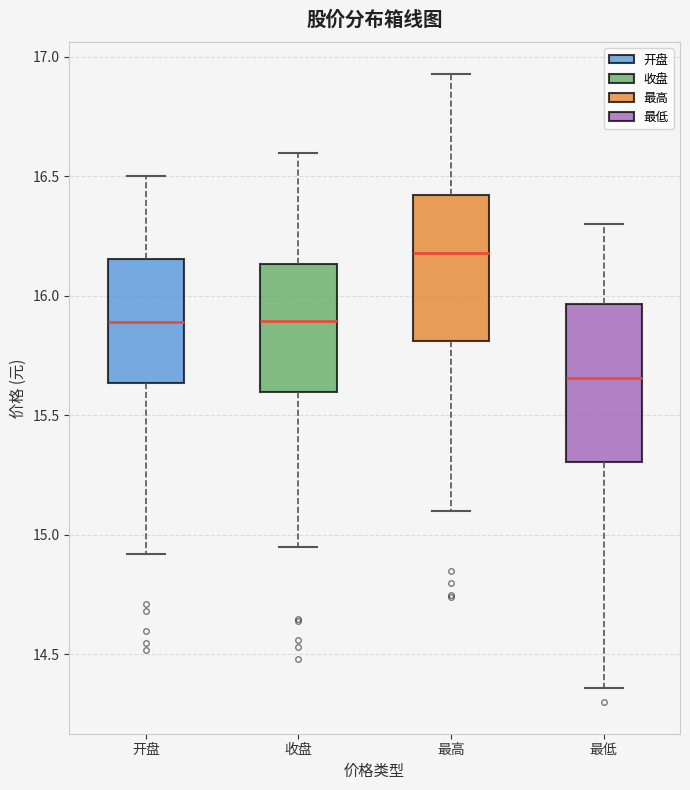

Where does the lower whisker of the box for 开盘 end on the y-axis? The values are not printed on the chart, so give them approximately, as read against the axis.

14.90